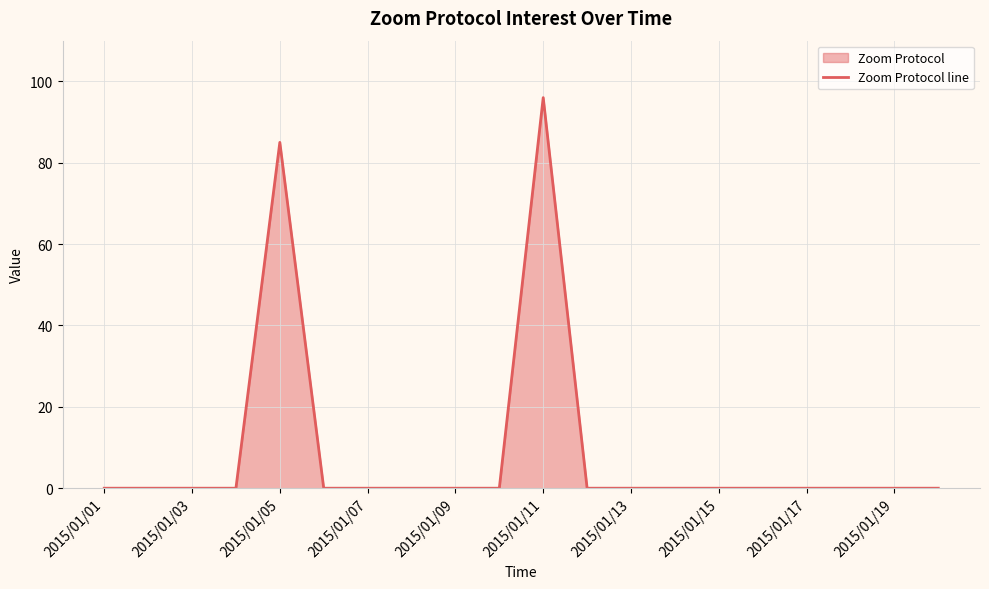

How many points are higher than both their immediate neighbors (excluding endpoints)?

2